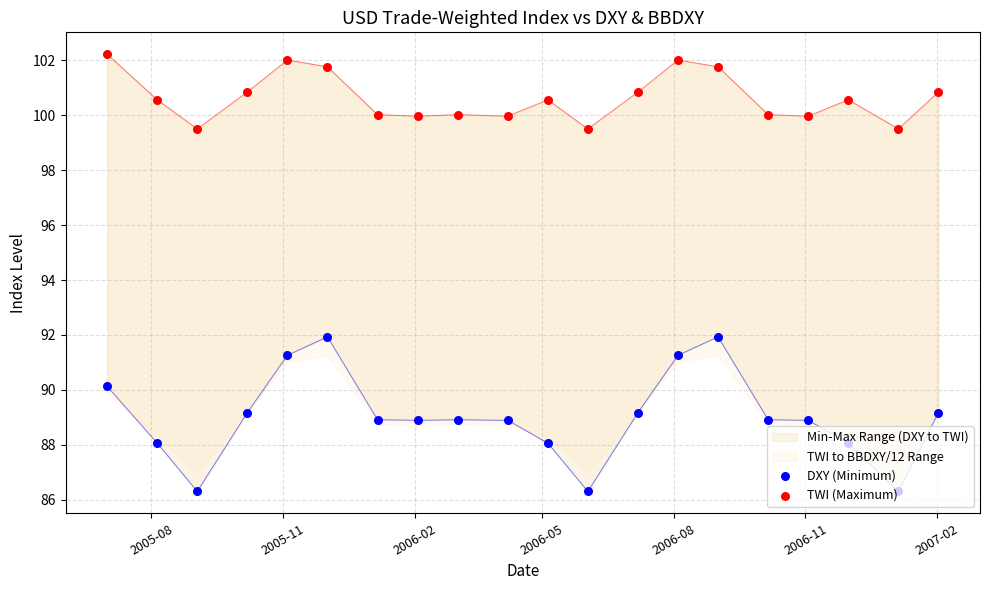

Which series has the largest total across all categories?

TWI (Maximum)